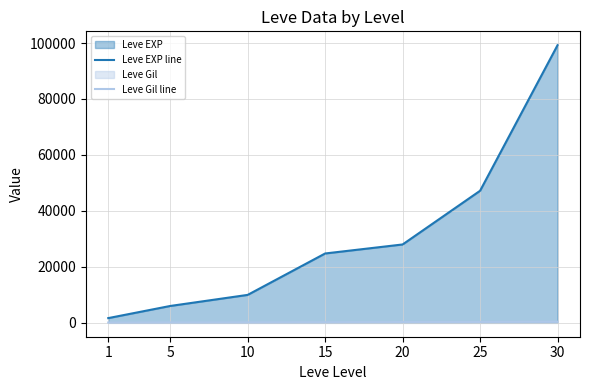

What is the difference between the Leve EXP line values at 10 and 25?

37210